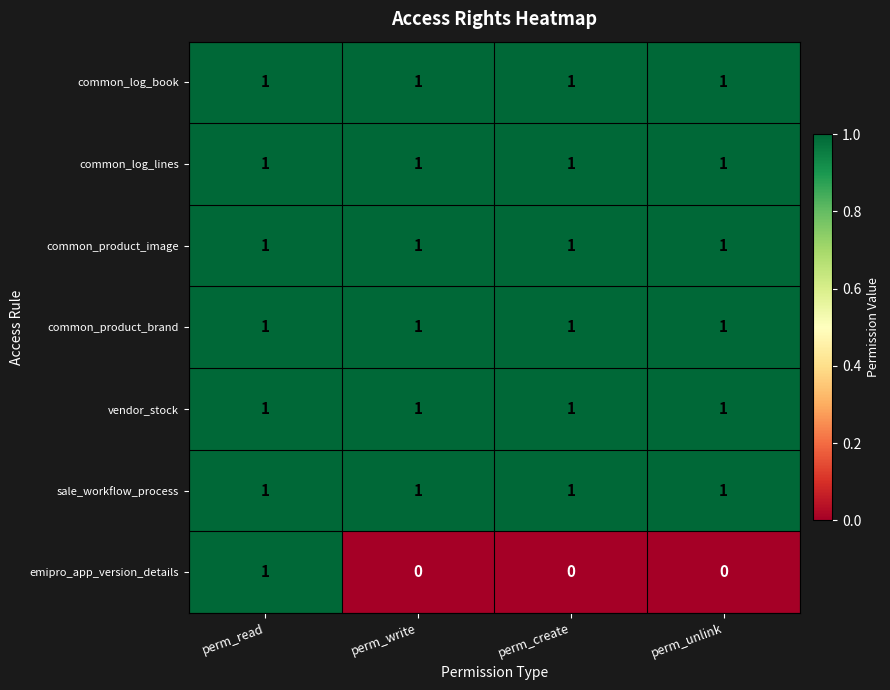

Which series has the largest range (max minus min)?

emipro_app_version_details